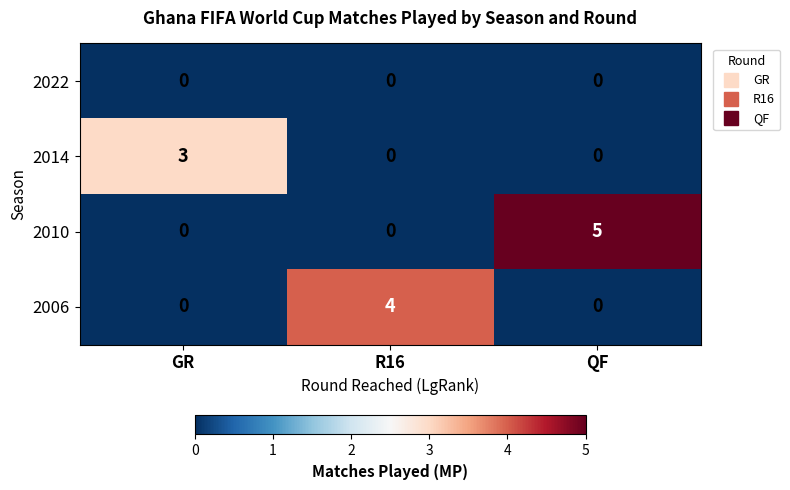

How many series are shown in this chart?

4